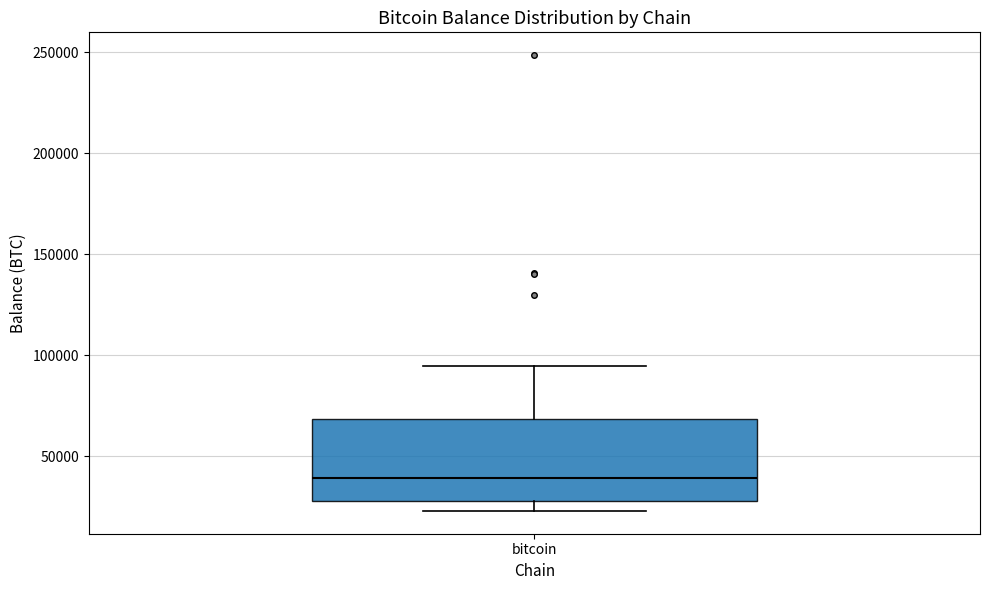

Transcribe this box plot: give where the median line is, the range the box spans, and where the two whiskers end, as read against the y-axis. The values are not printed on the chart, so give them approximately, as read against the axis.

median 40000, box 30000 to 70000, whiskers 25000 to 95000